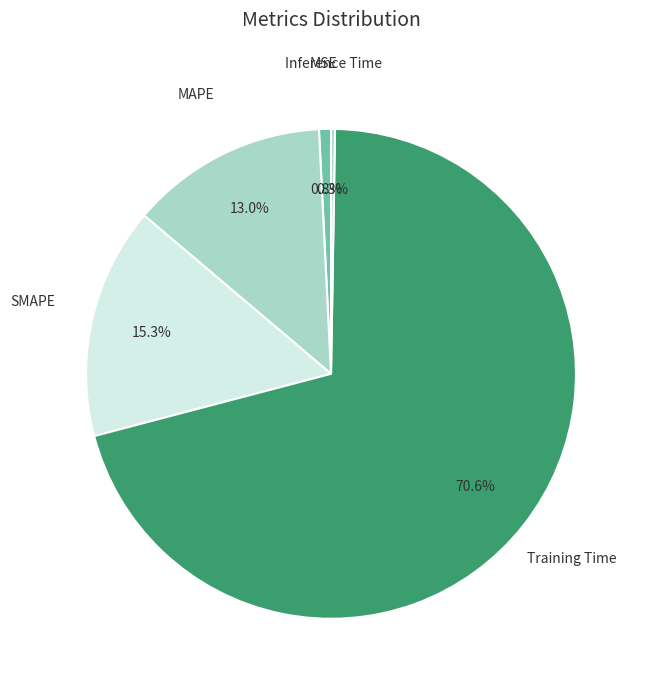

To the nearest percent, what is the difference between the MSE and Training Time slice percentages?

70%